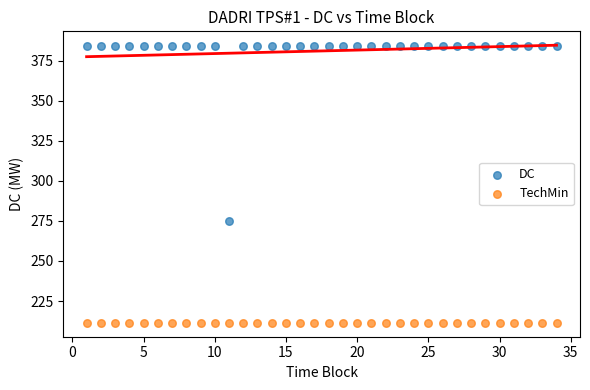

Across all series, what Y value is closest to 297?

275.0